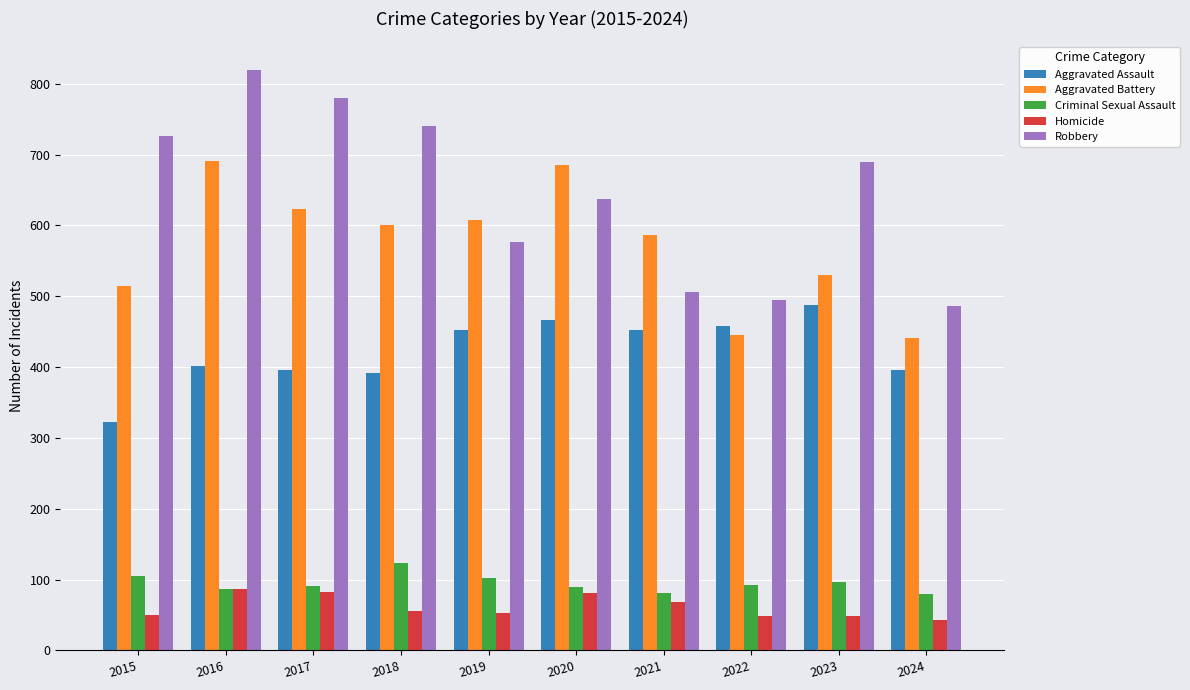

What is the difference between the Aggravated Battery values at 2023 and 2022?

84